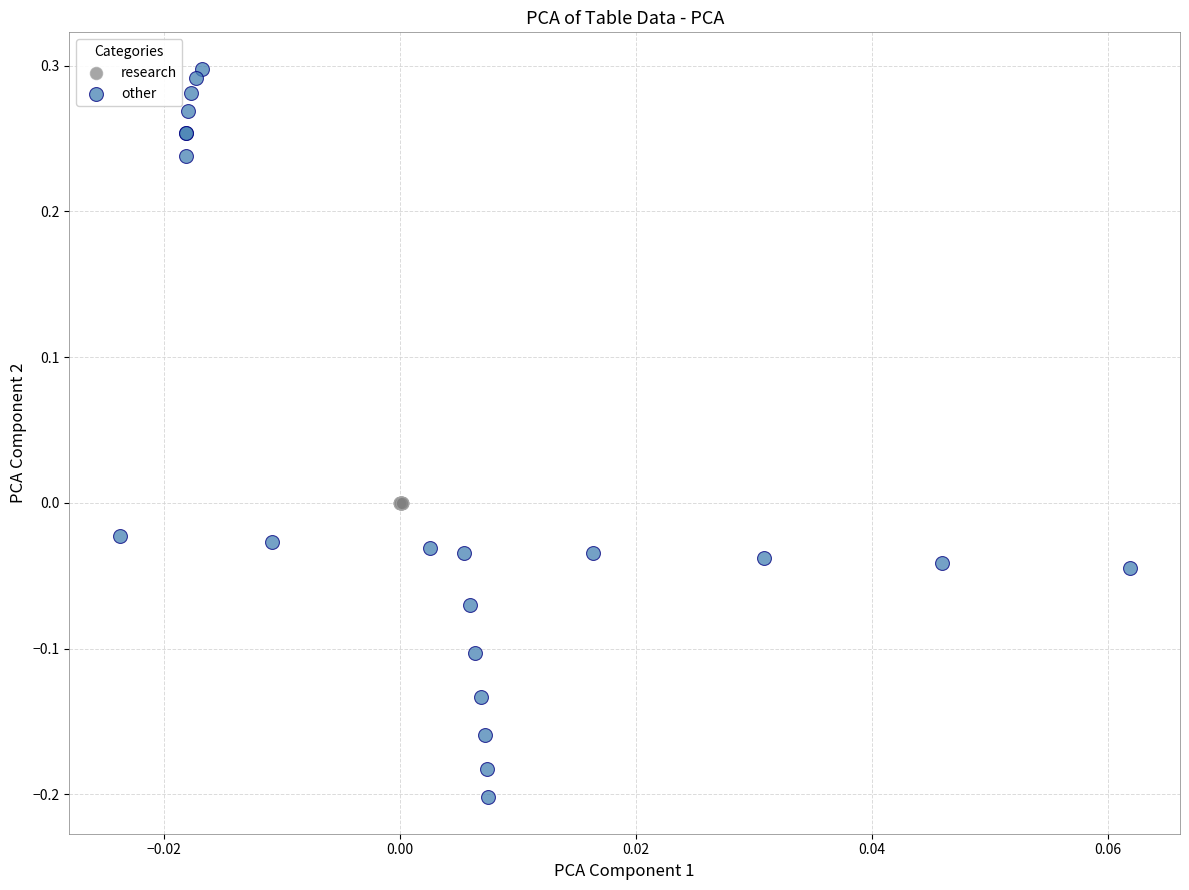

Which series reaches the maximum Y coordinate?

other